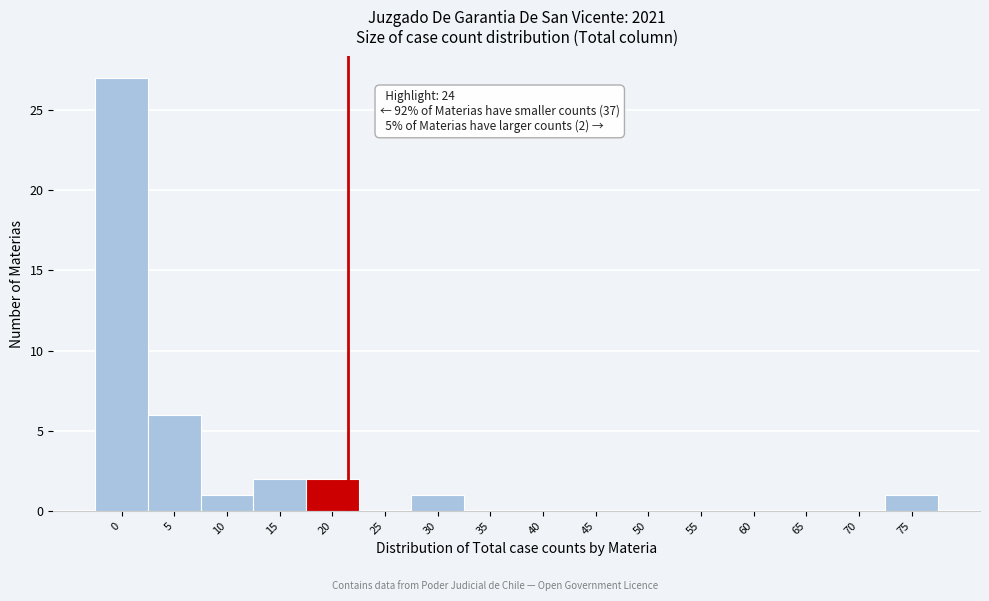

Reading left to right, what are all the values shown in this chart?

0=27	5=6	10=1	15=2	20=2	25=0	30=1	35=0	40=0	45=0	50=0	55=0	60=0	65=0	70=0	75=1